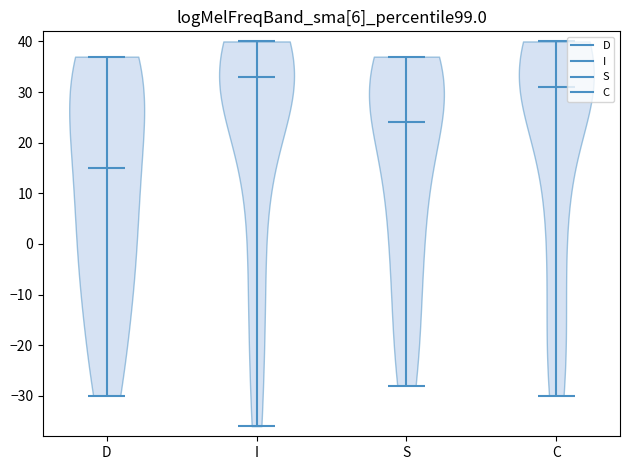

What is the lowest point the violin for D reaches on the y-axis? The values are not printed on the chart, so give them approximately, as read against the axis.

-30